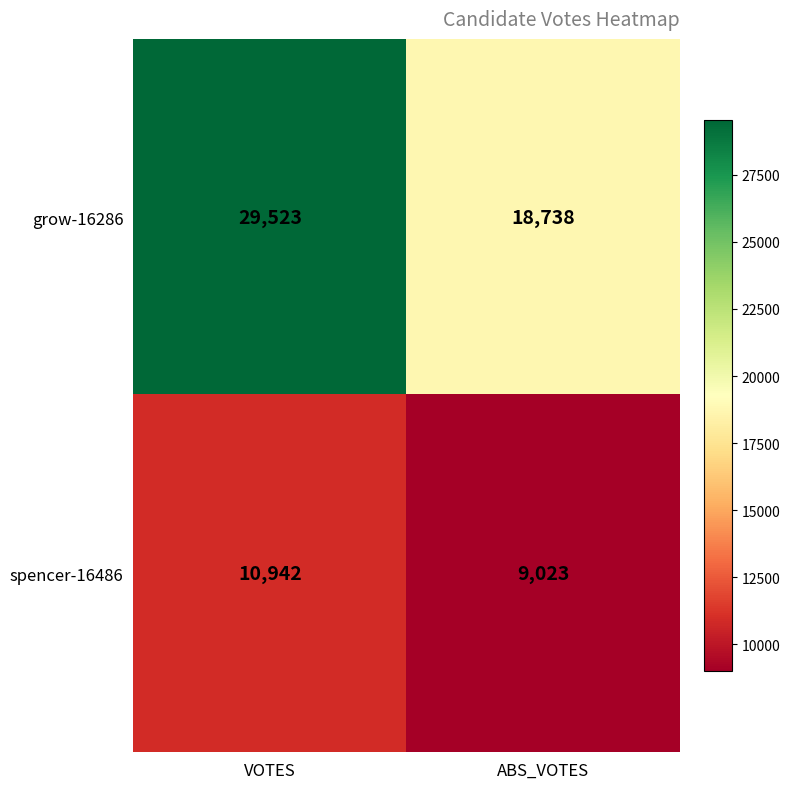

Read the spencer-16486 value at VOTES.

10942